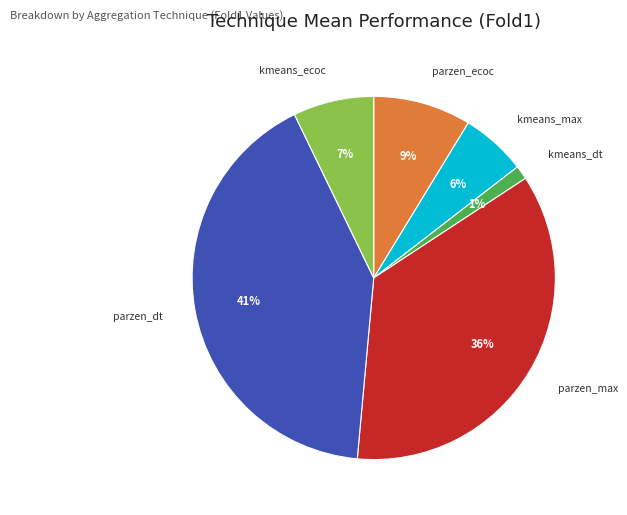

Which has a higher value, parzen_max or kmeans_max?

parzen_max